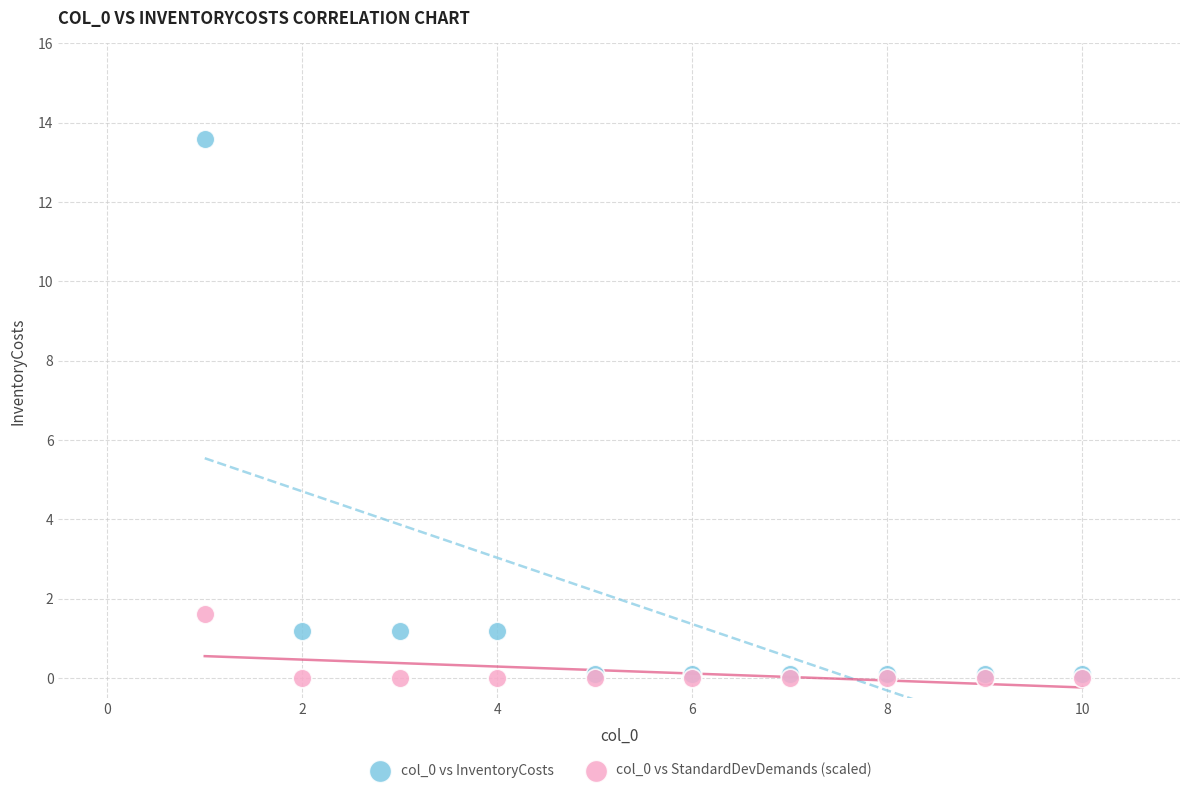

Across all series, what Y value is closest to 6?

1.6